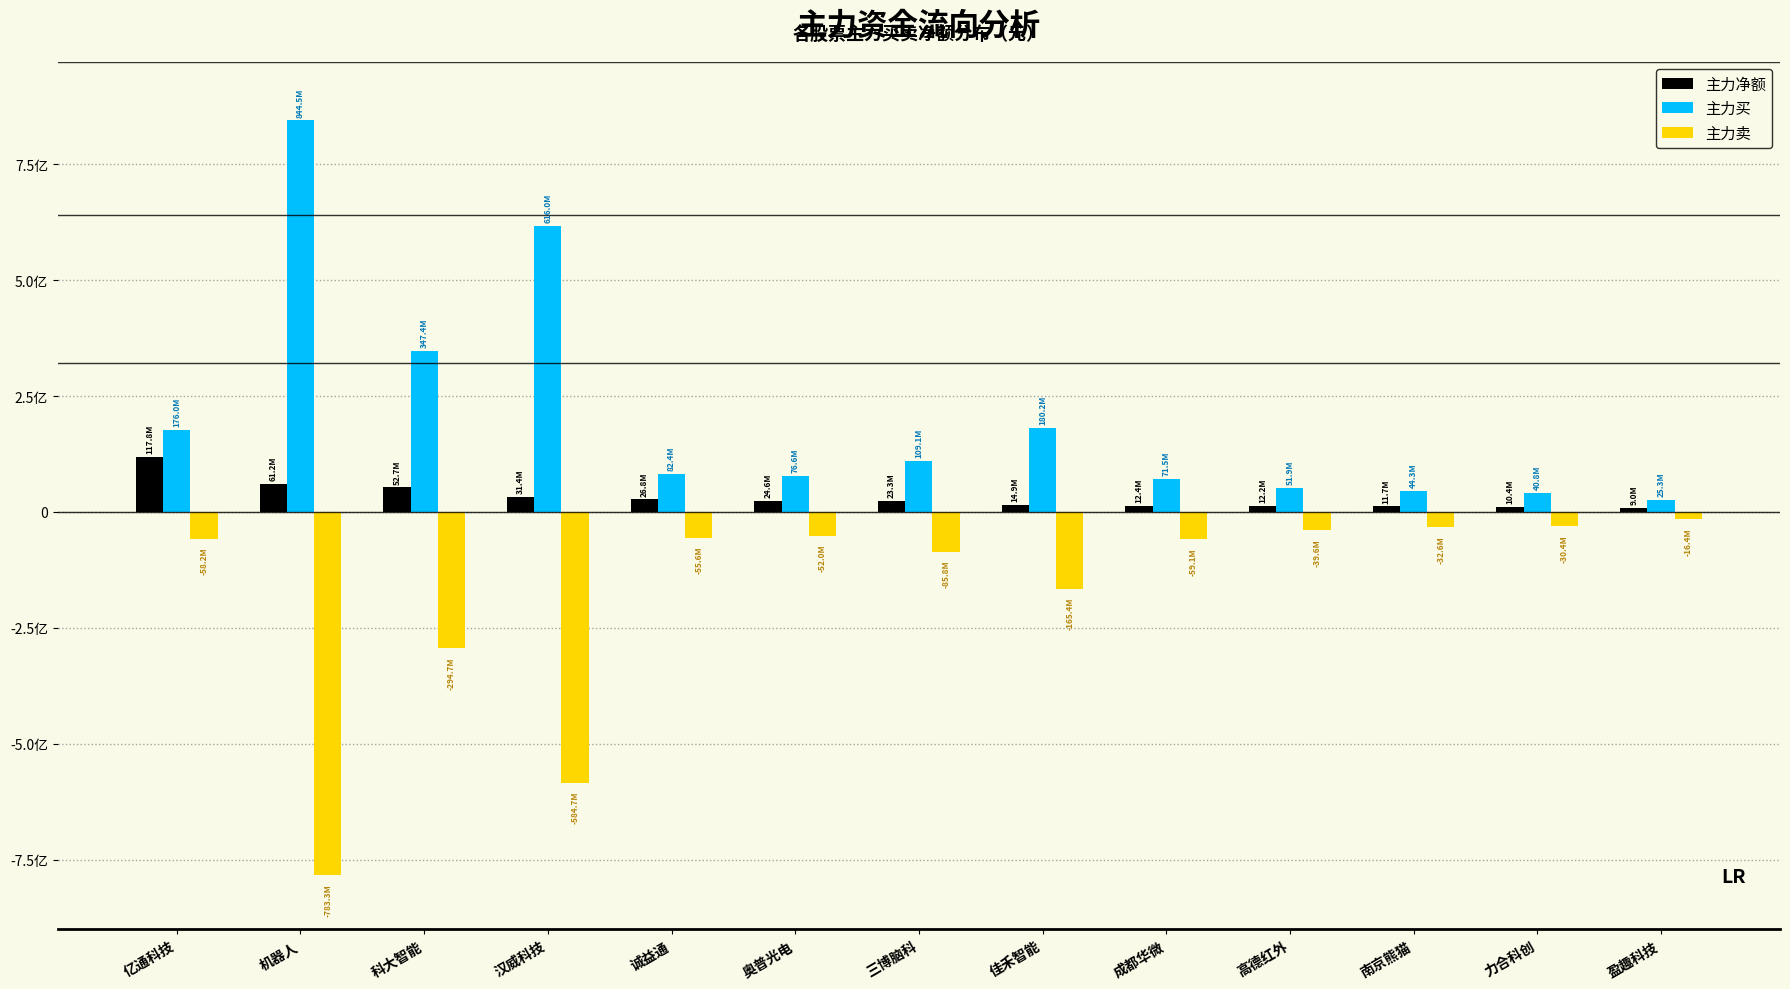

List the series in order of their overall mean, highest first.

主力买, 主力净额, 主力卖